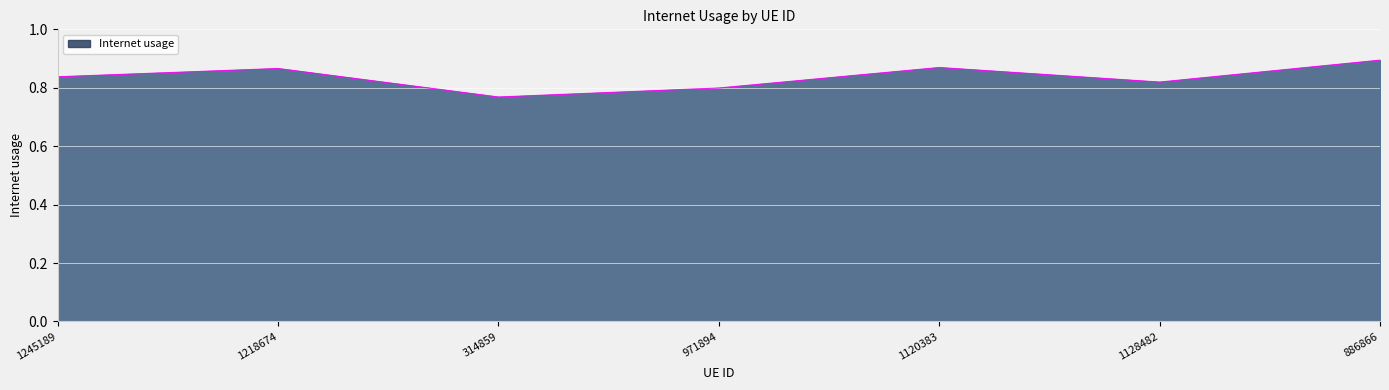

What is the change in value from 314859 to 1128482?

+0.1